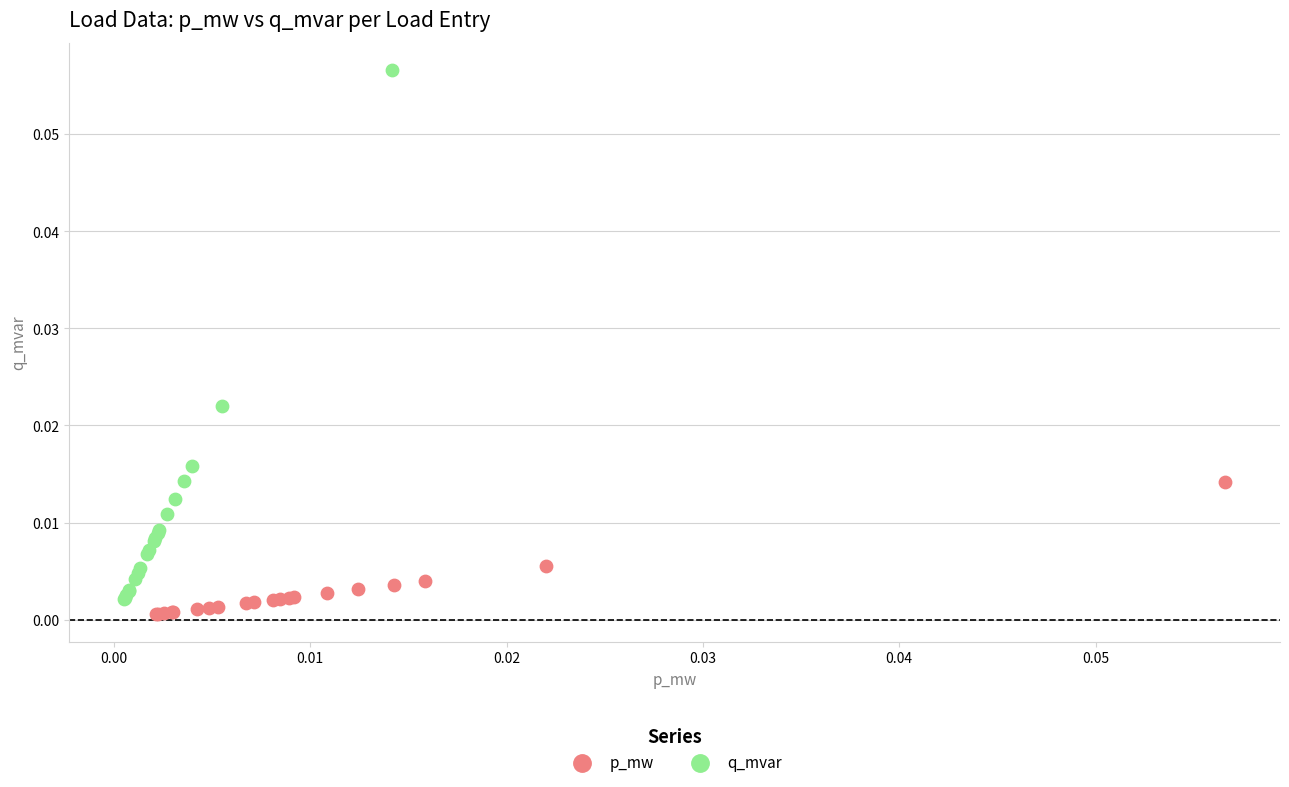

Which series contains the highest Y value?

q_mvar